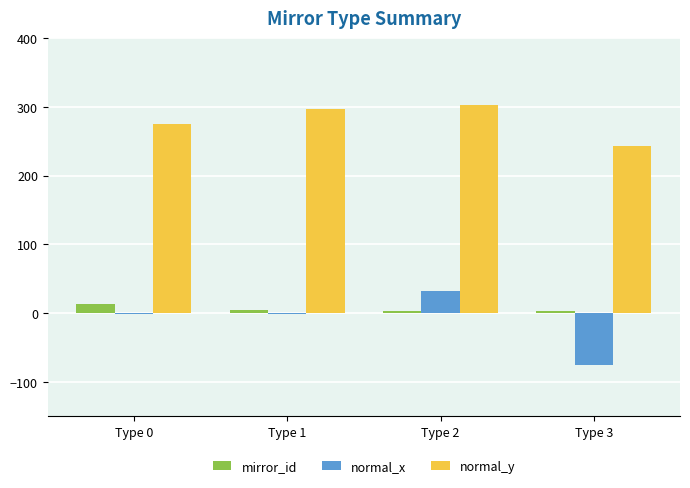

Is it true that normal_x equals -1.3 at Type 0?

True